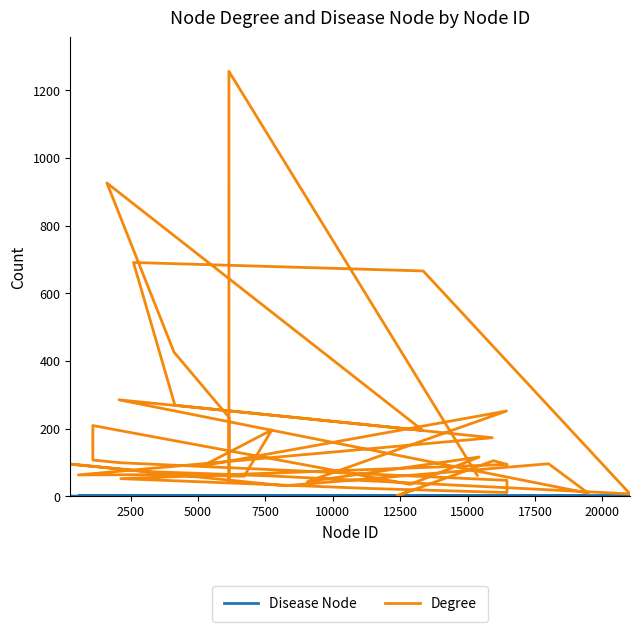

How many interior local valleys does the Degree series have?

12